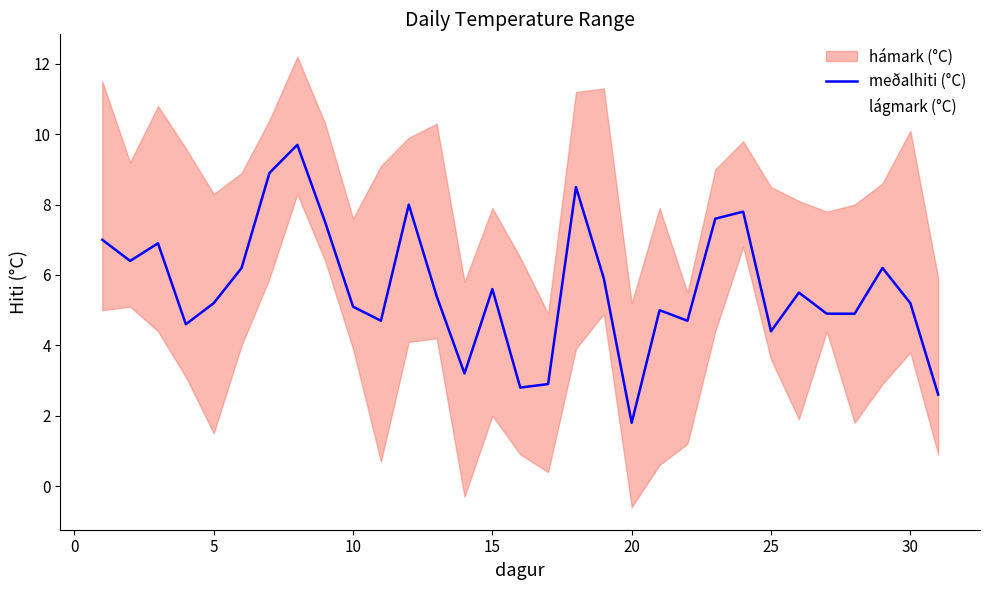

What is the maximum value for meðalhiti (°C)?

9.7